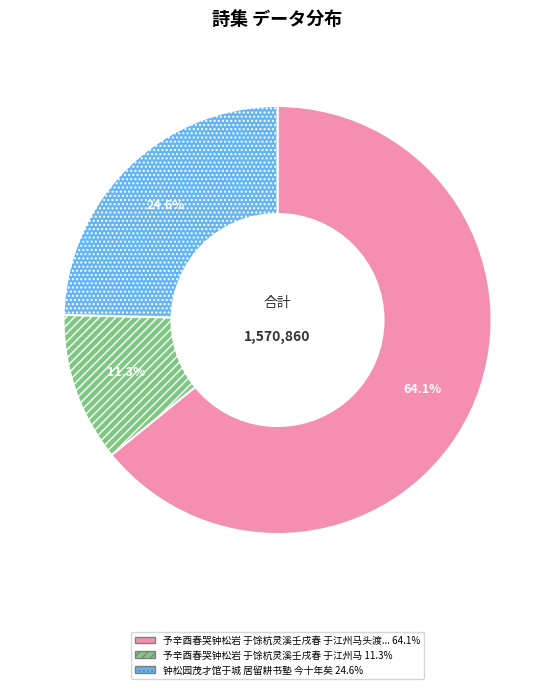

Is there a majority slice in this chart?

Yes